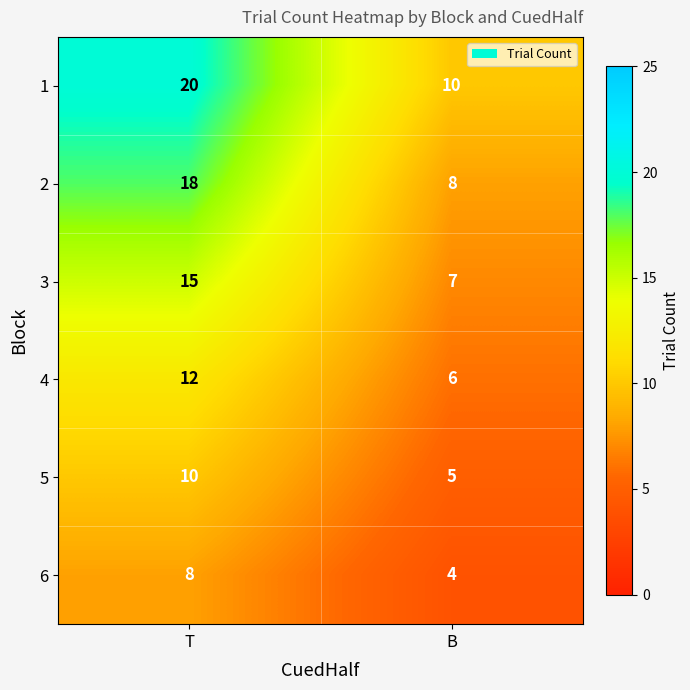

What is the difference between the highest and lowest values at T?

12